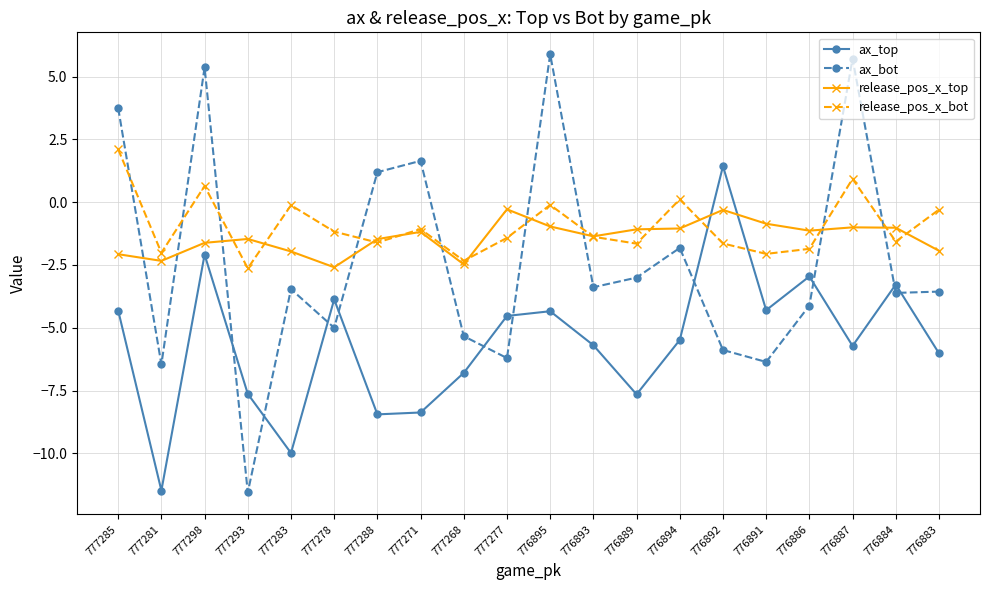

What is the difference between the ax_top values at 776892 and 777271?

9.8